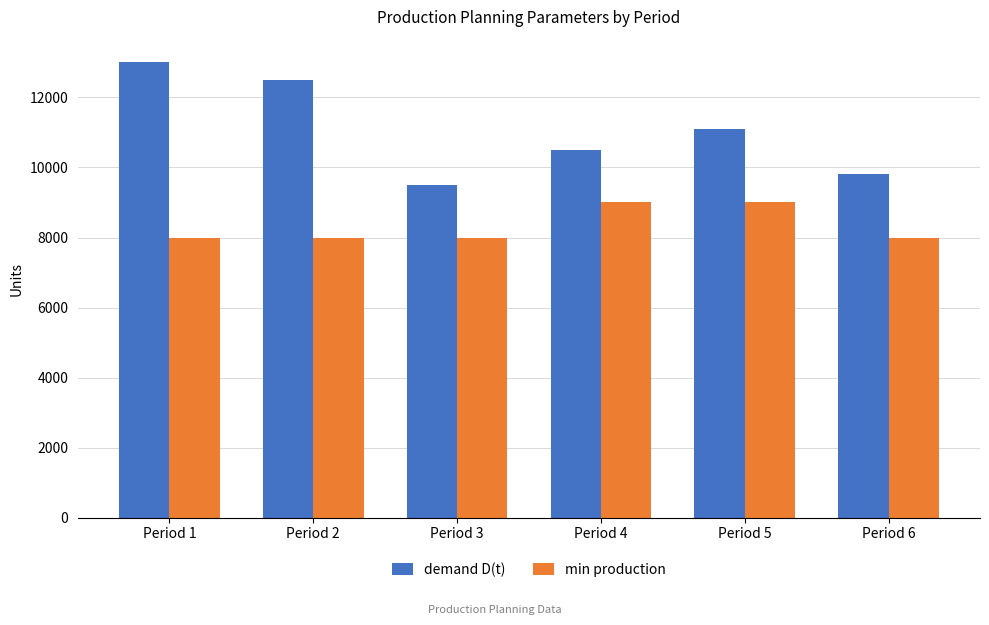

What is the smallest value displayed?

8000